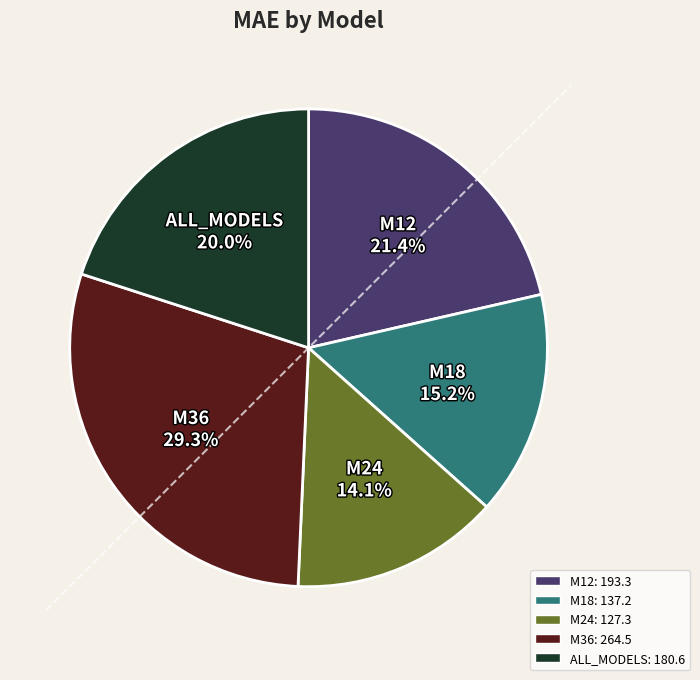

What is the total percentage of M18 and M36?

44.5%